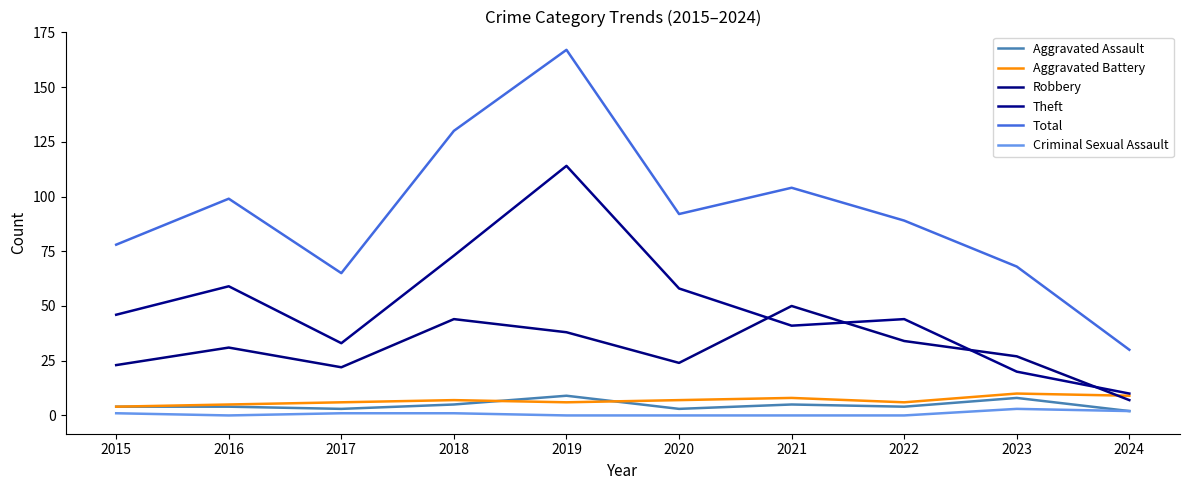

Reading left to right, extract all data points from this chart.

Aggravated Assault: 4	4	3	5	9	3	5	4	8	2
Aggravated Battery: 4	5	6	7	6	7	8	6	10	9
Robbery: 23	31	22	44	38	24	50	34	27	7
Theft: 46	59	33	73	114	58	41	44	20	10
Total: 78	99	65	130	167	92	104	89	68	30
Criminal Sexual Assault: 1	0	1	1	0	0	0	0	3	2